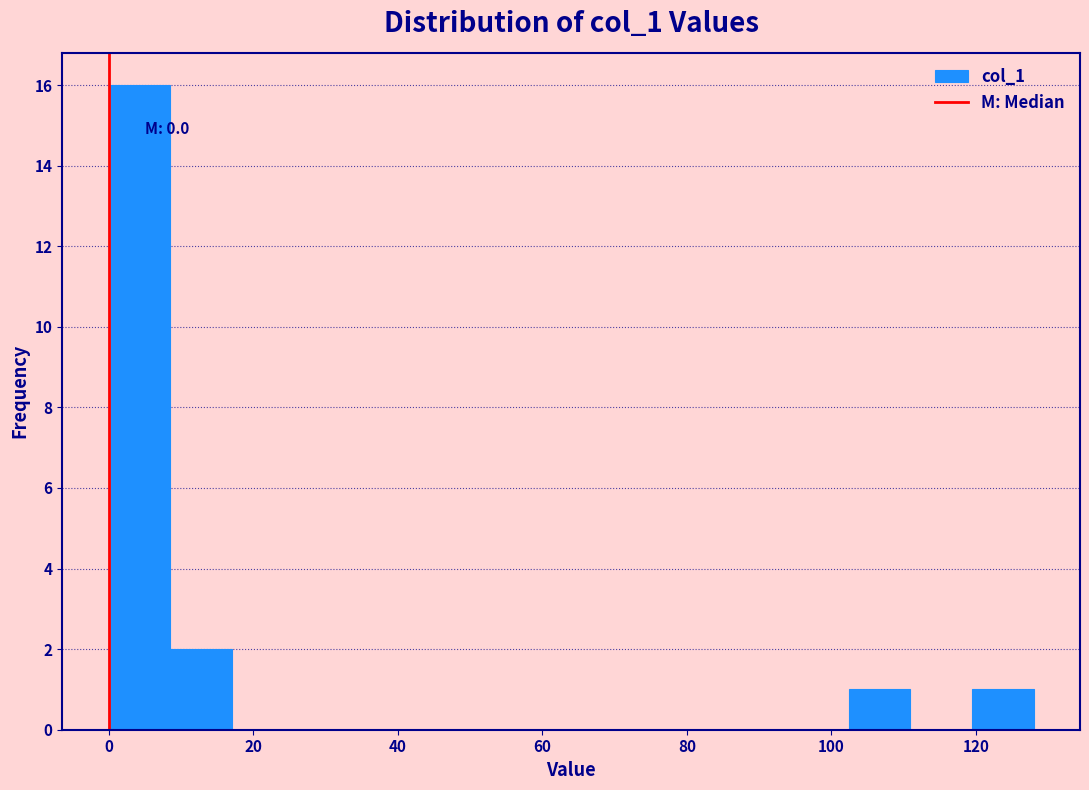

Which range on the x-axis has the tallest bar?

0 to 8